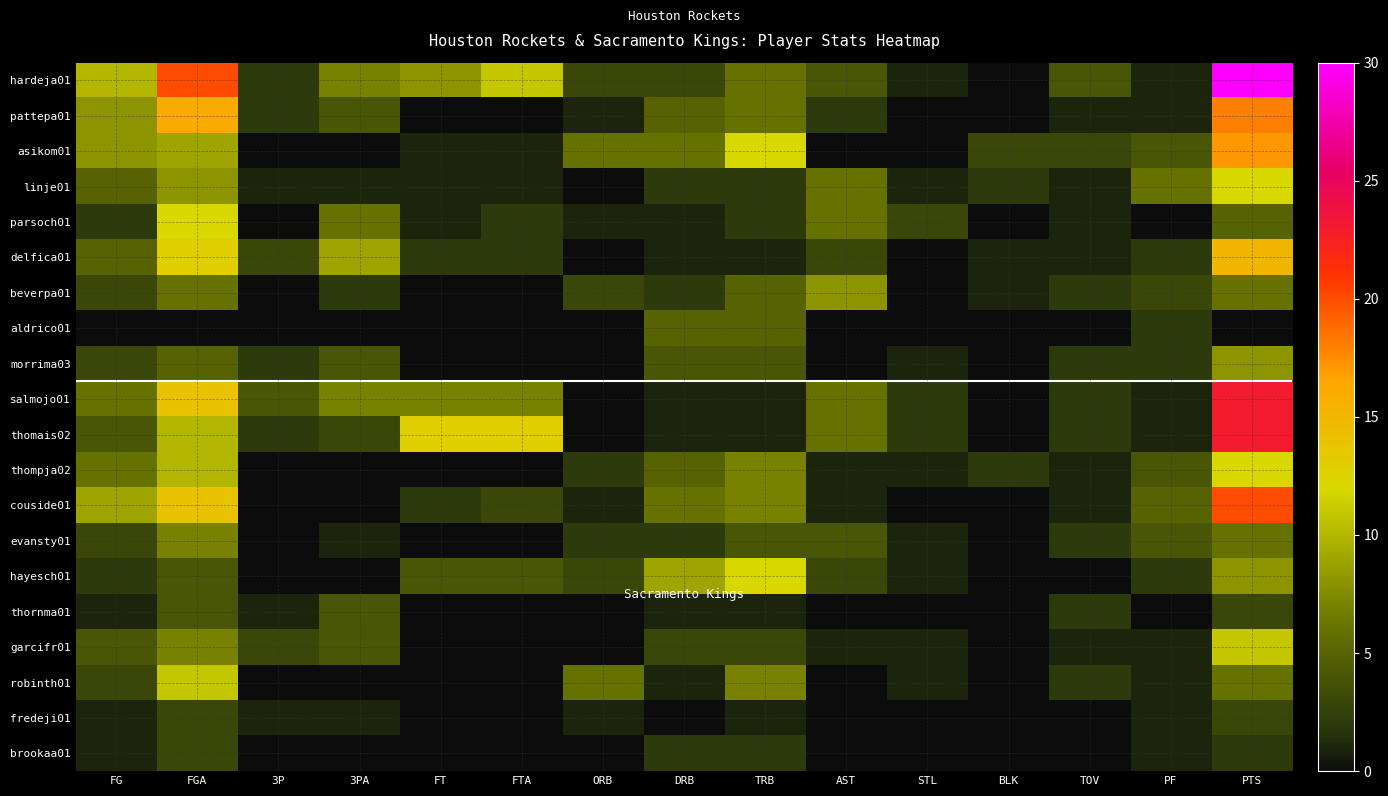

How many distinct data groups are displayed?

20